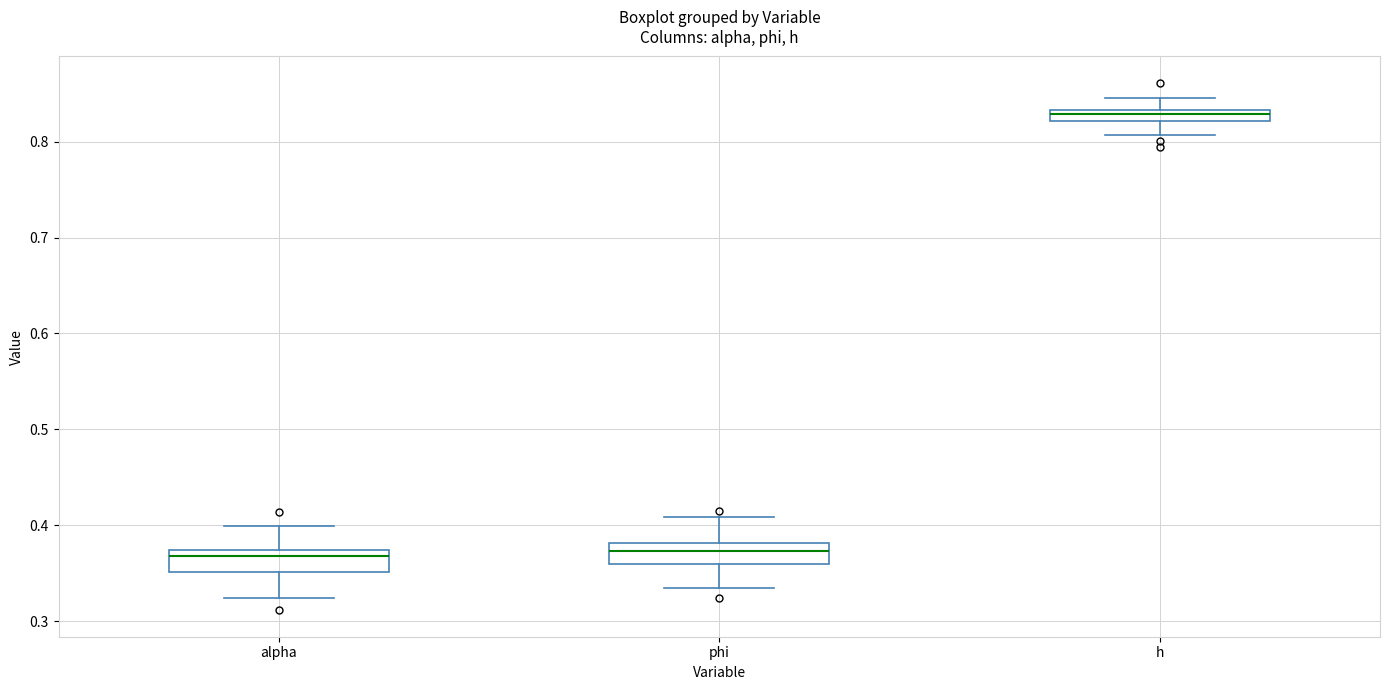

Where does the lower whisker of the box for h end on the y-axis? The values are not printed on the chart, so give them approximately, as read against the axis.

0.81